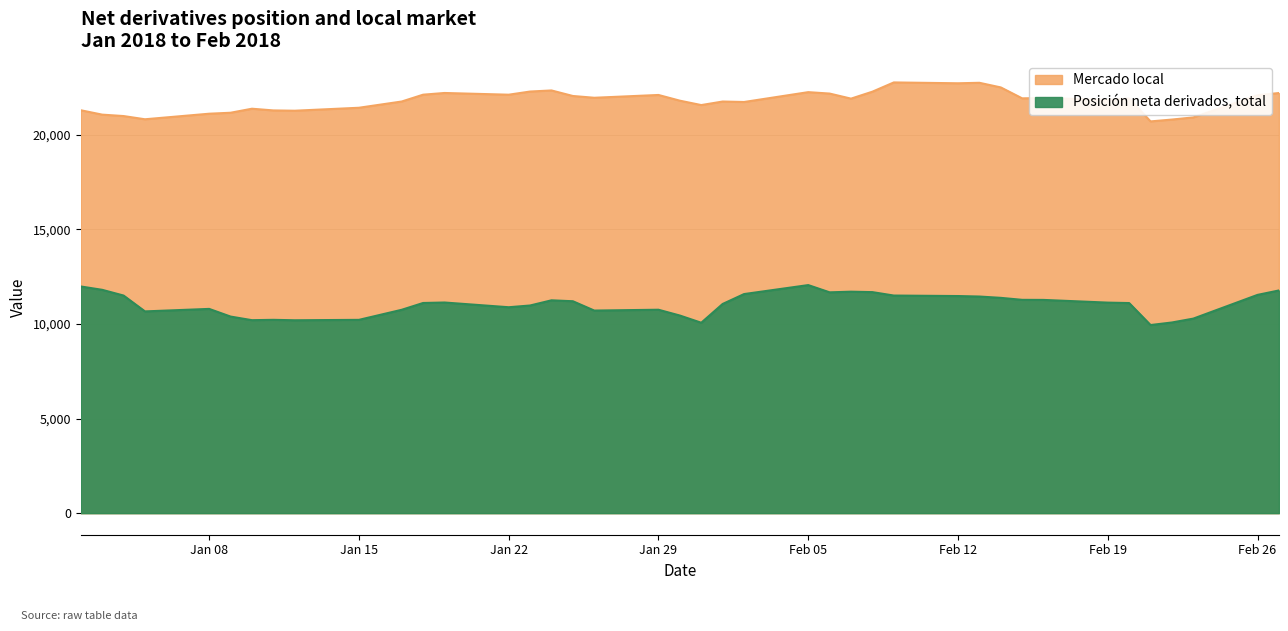

Reading left to right, list all the values displayed in this chart.

Mercado local: 21304	21072	20997	20827	21121	21172	21385	21295	21279	21436	21766	22127	22217	22126	22293	22351	22058	21964	22112	21810	21578	21765	21740	22261	22186	21918	22286	22775	22730	22756	22511	21933	21952	21849	21925	20714	20812	20926	22099	22214
Posición neta derivados, total: 11987	11810	11507	10669	10801	10396	10205	10223	10200	10222	10754	11114	11139	10889	10981	11255	11206	10713	10757	10450	10069	11062	11585	12060	11677	11711	11688	11507	11481	11455	11385	11280	11276	11133	11110	9948	10083	10288	11542	11776